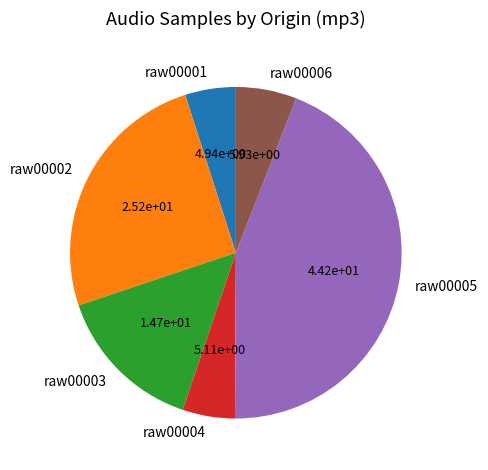

How many slices are in this pie chart?

6